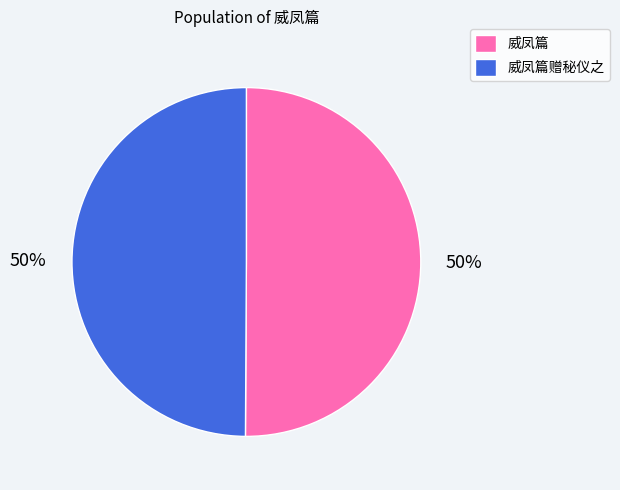

What percentage is the 威凤篇赠秘仪之 slice, to the nearest percent?

50%